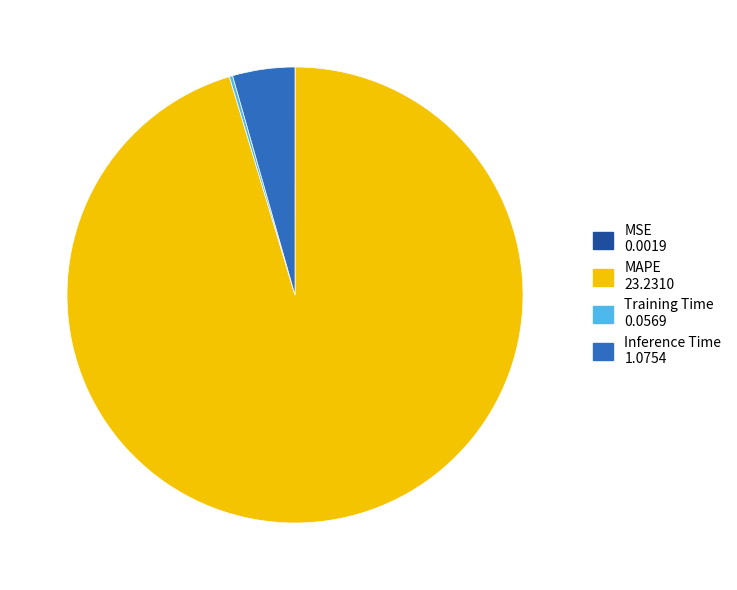

Is it true that MAPE is 95% of the pie?

True